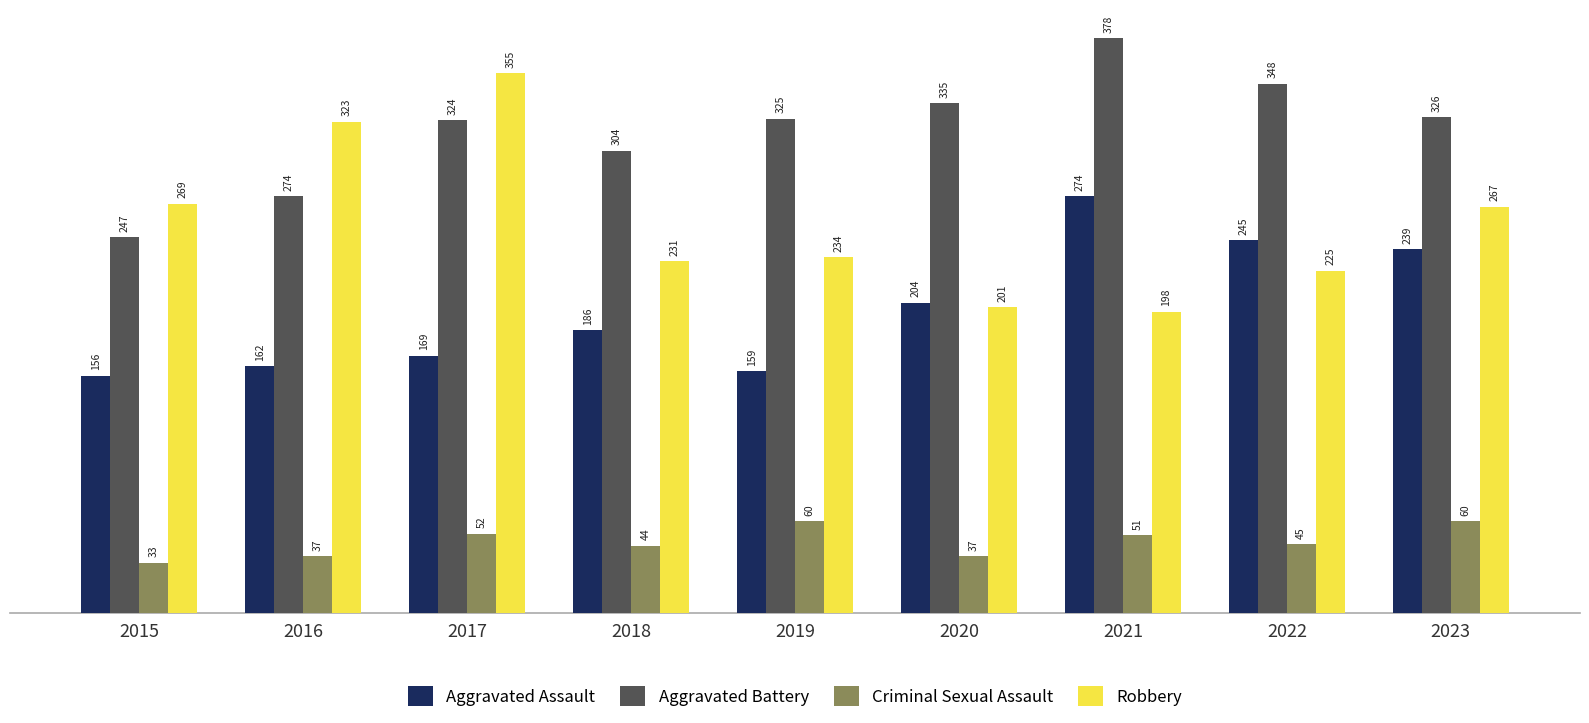

Rank the series at 2019 from lowest to highest value.

Criminal Sexual Assault, Aggravated Assault, Robbery, Aggravated Battery